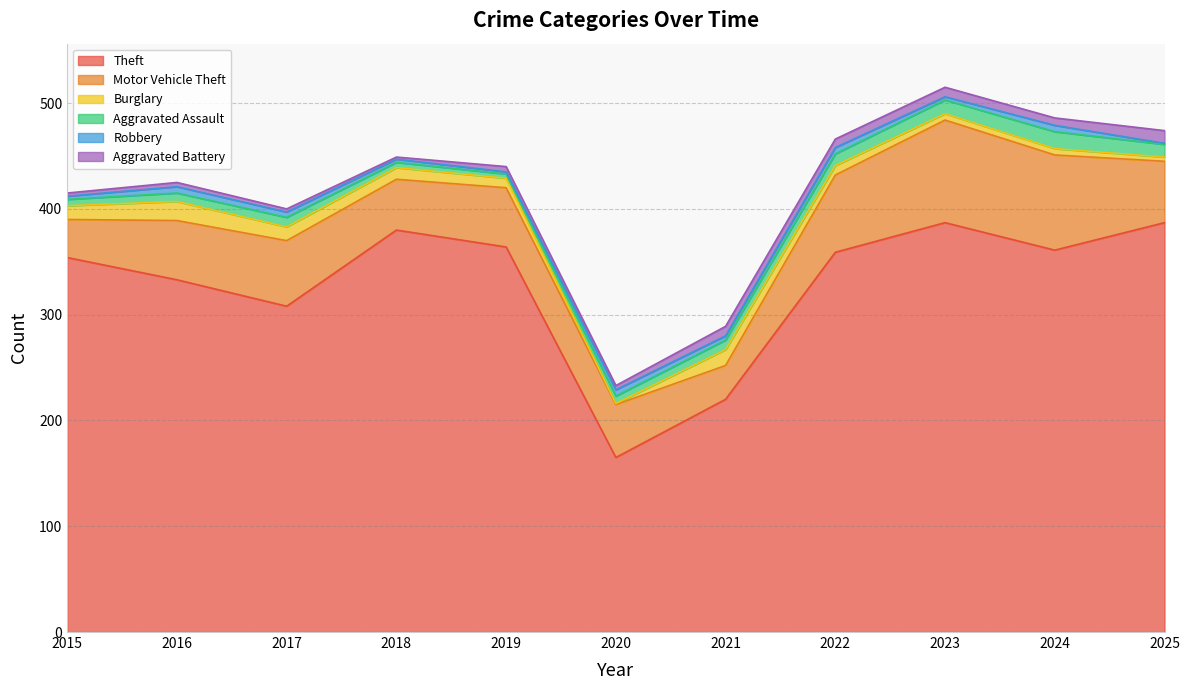

What is the spread (max minus min) of values at 2020?

164